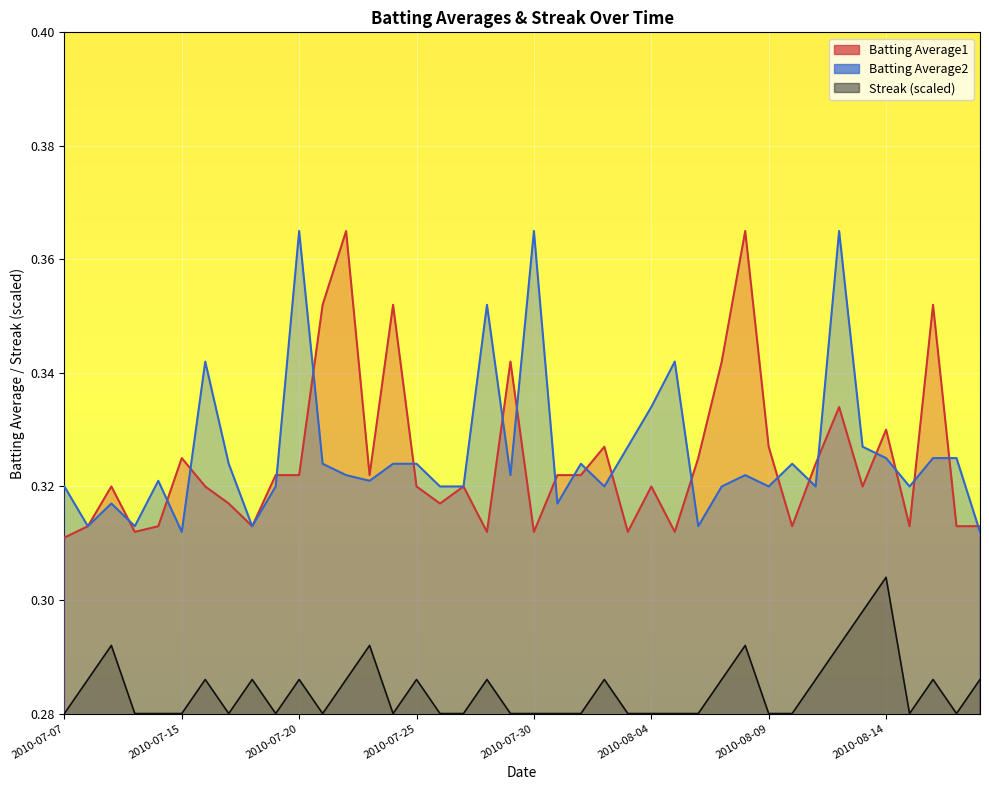

What is the sum of all Batting Average1 values?

13.0